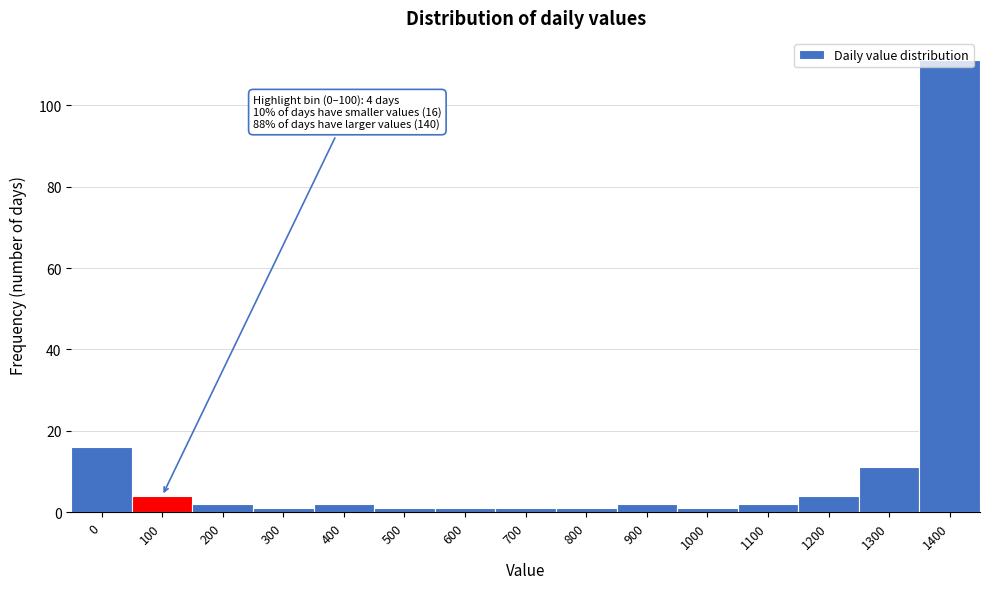

True or false: the data shows 4 at 100.

True